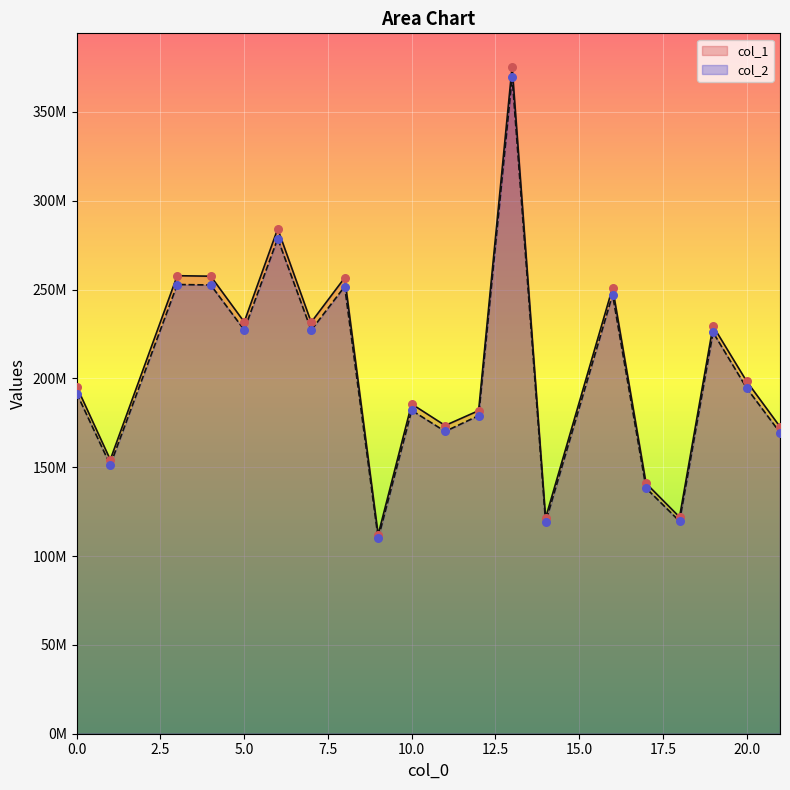

What are all the series names shown in the legend?

col_1, col_2